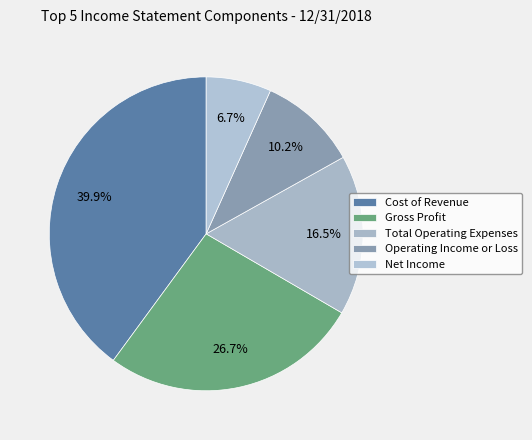

Which category has the biggest portion of the pie?

Cost of Revenue